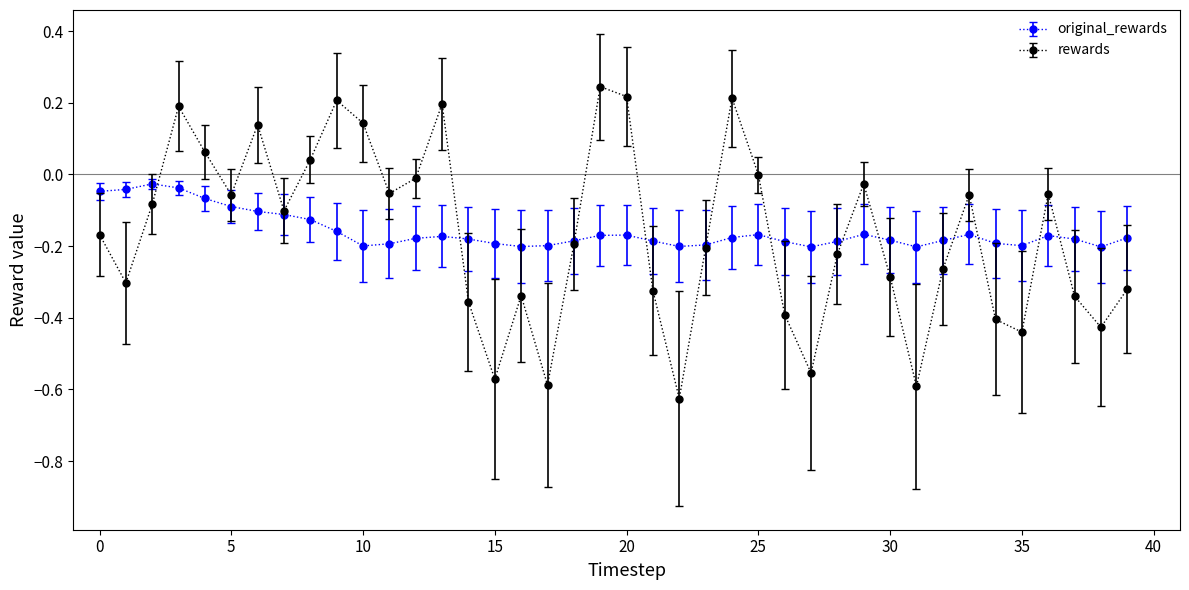

Rank the series by their maximum value, from lowest to highest.

original_rewards, rewards